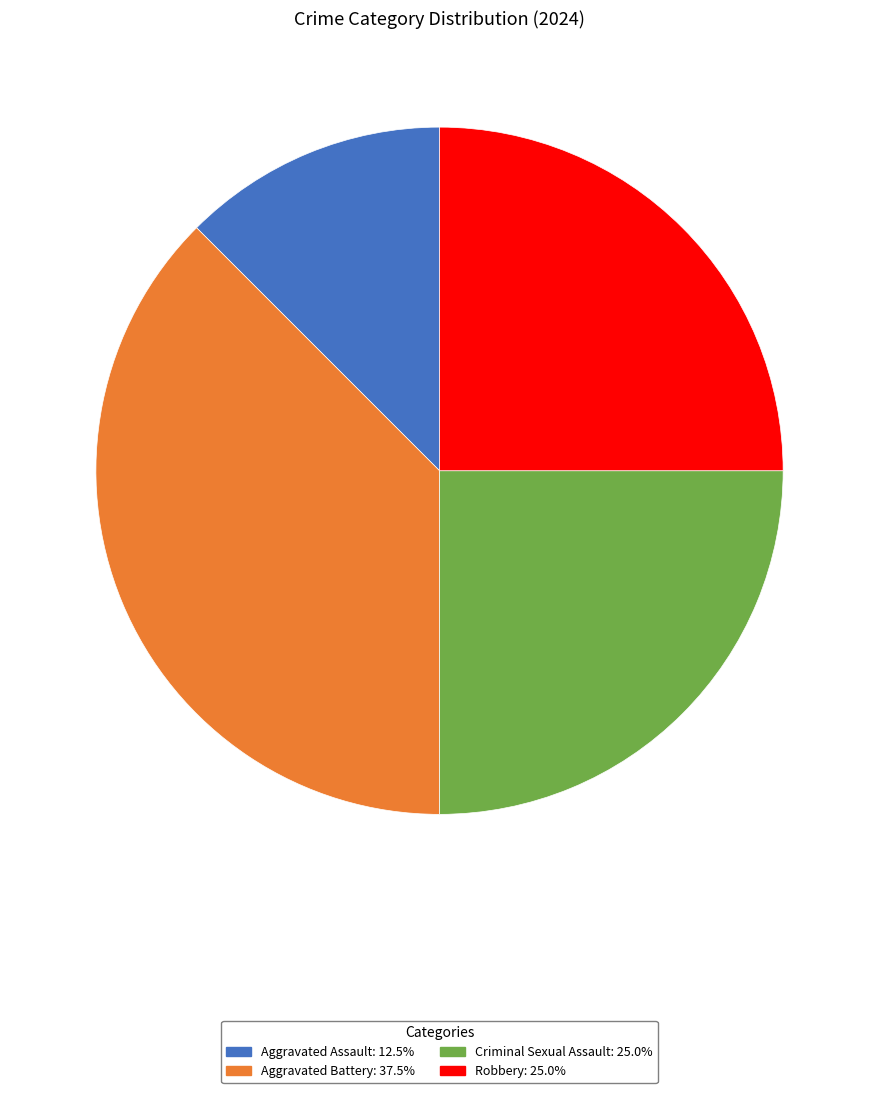

Which slice is the smallest?

Aggravated Assault